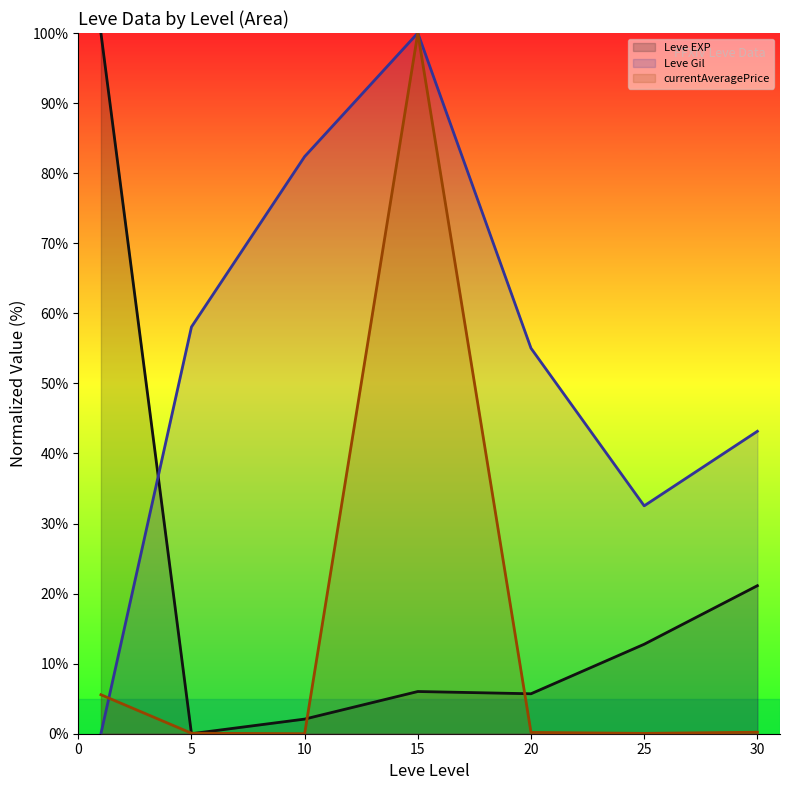

What is the value of the Leve Gil point at the 7th from the left?

43.2